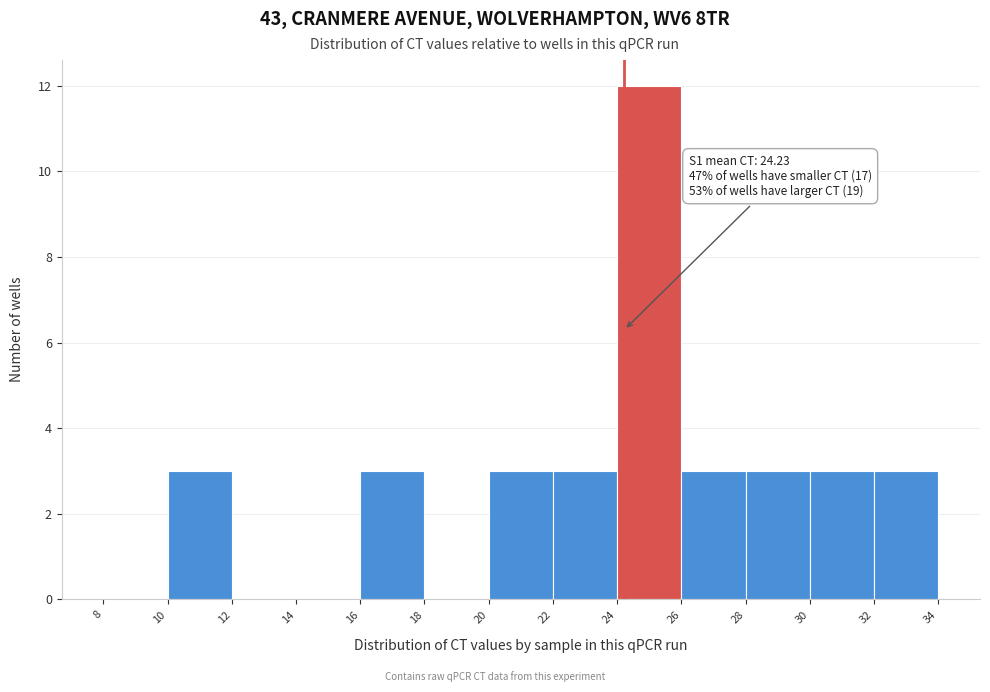

Over which range of the x-axis is the bar tallest?

24 to 26